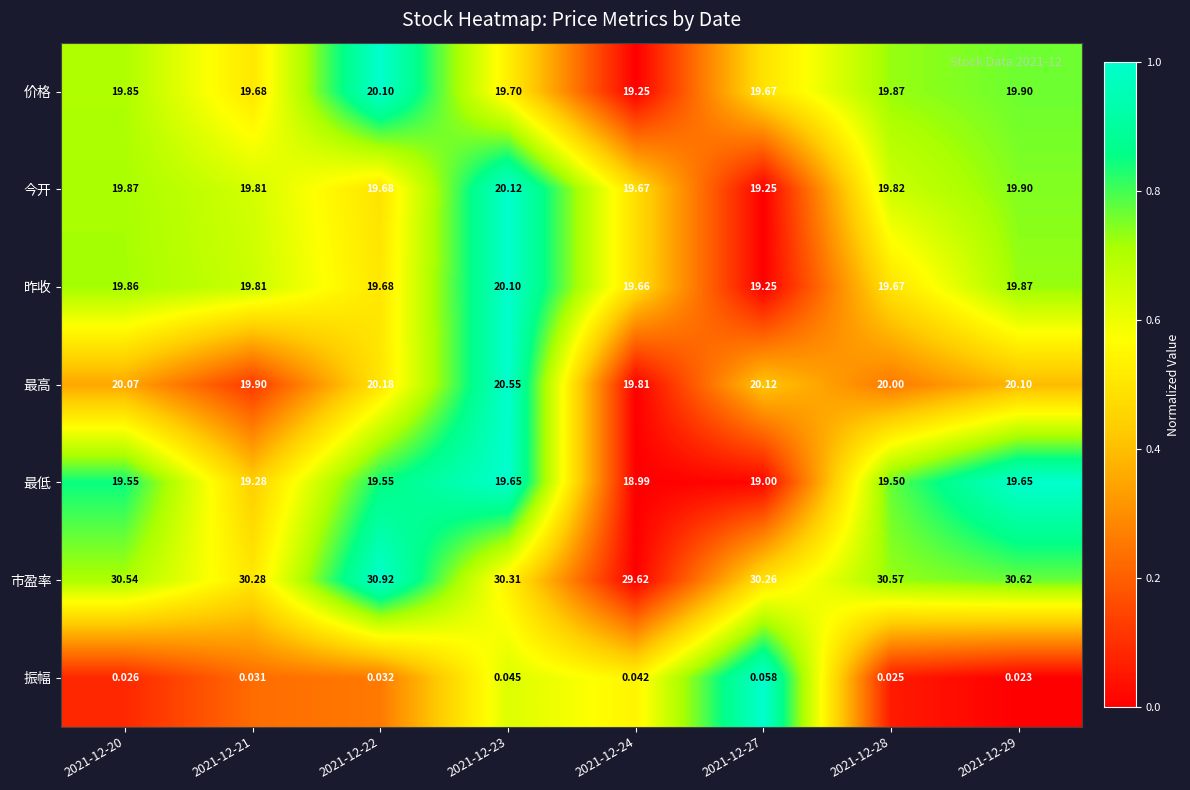

Between 2021-12-24 and 2021-12-29, which series saw the biggest shift?

市盈率